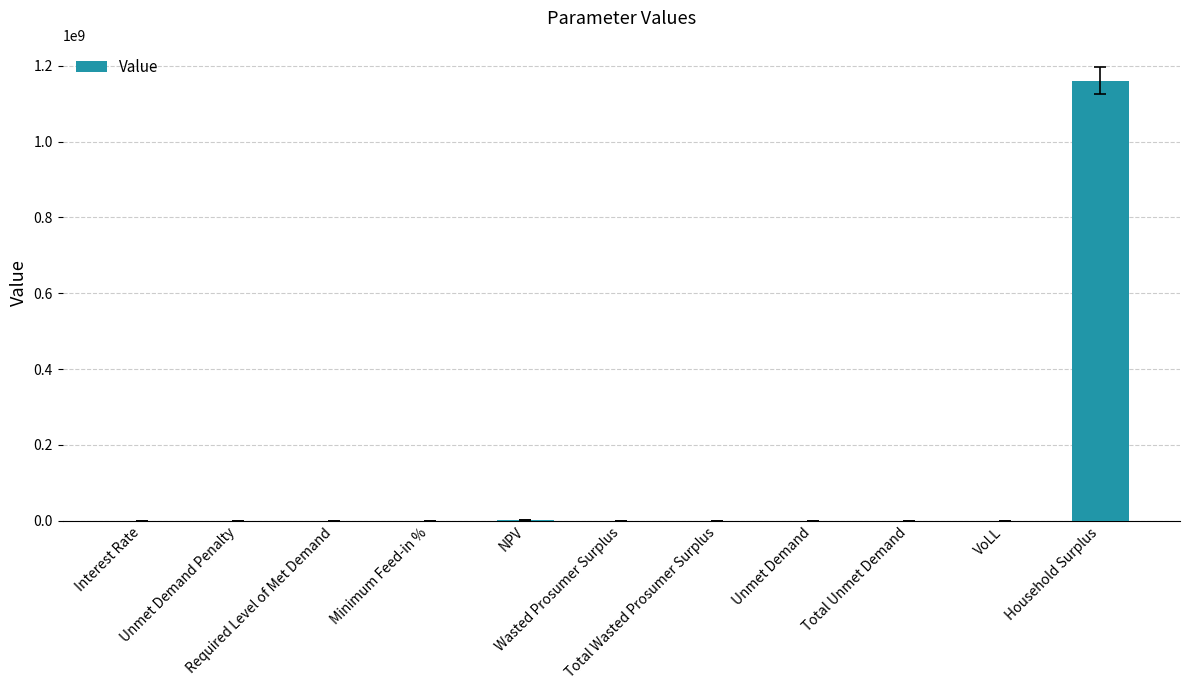

Read the value at Household Surplus.

1160640188.7